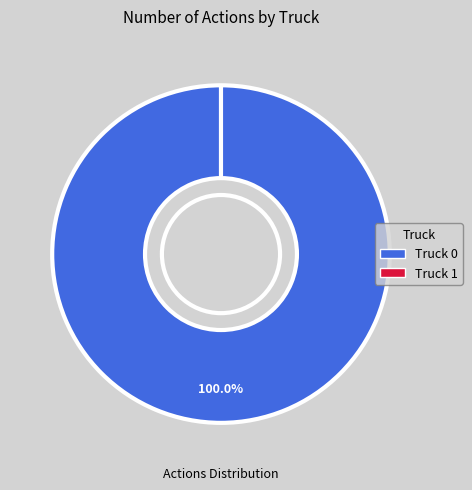

Rank the categories by value from highest to lowest.

Truck 0, Truck 1